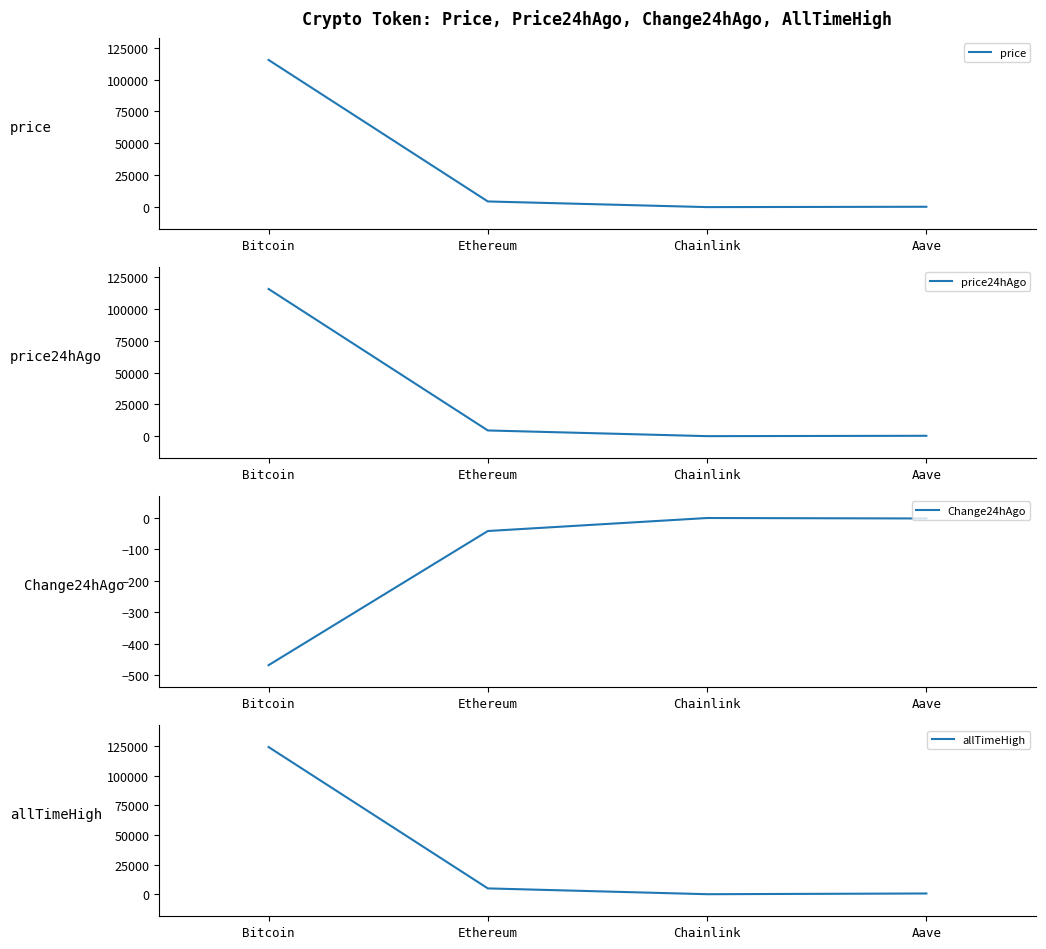

Read the price24hAgo value at Bitcoin.

115795.0